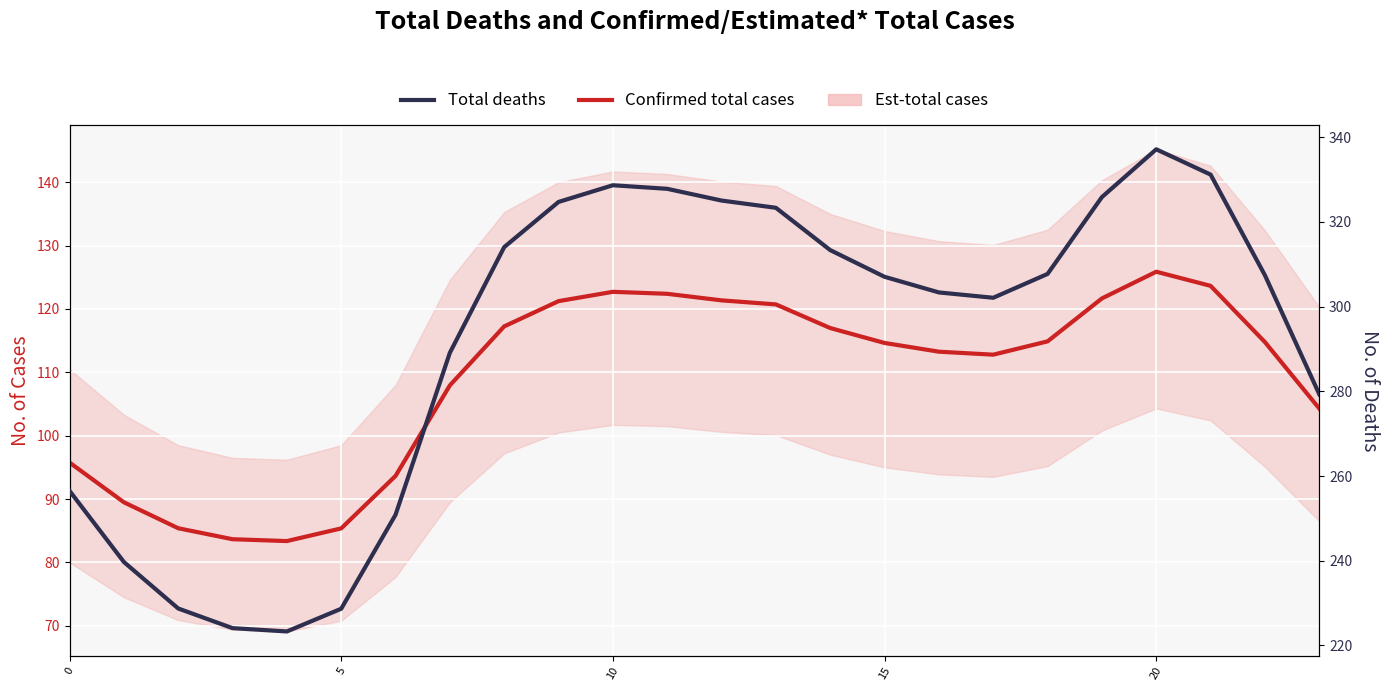

What is the value of the Confirmed total cases point at the 2nd from the left?

89.5